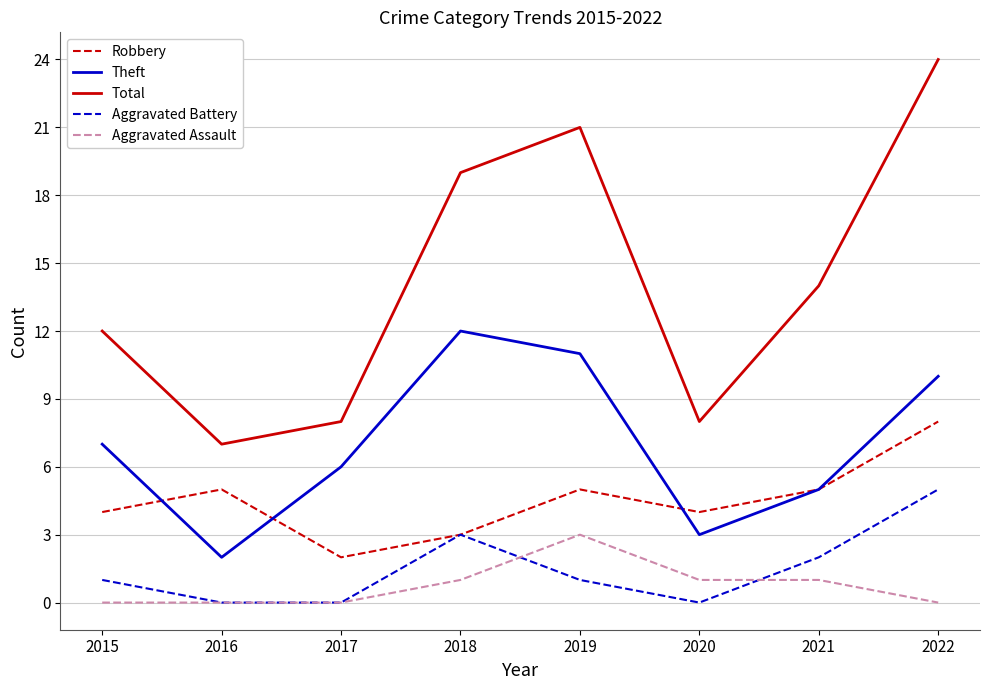

What is the lowest value of the Theft series?

2